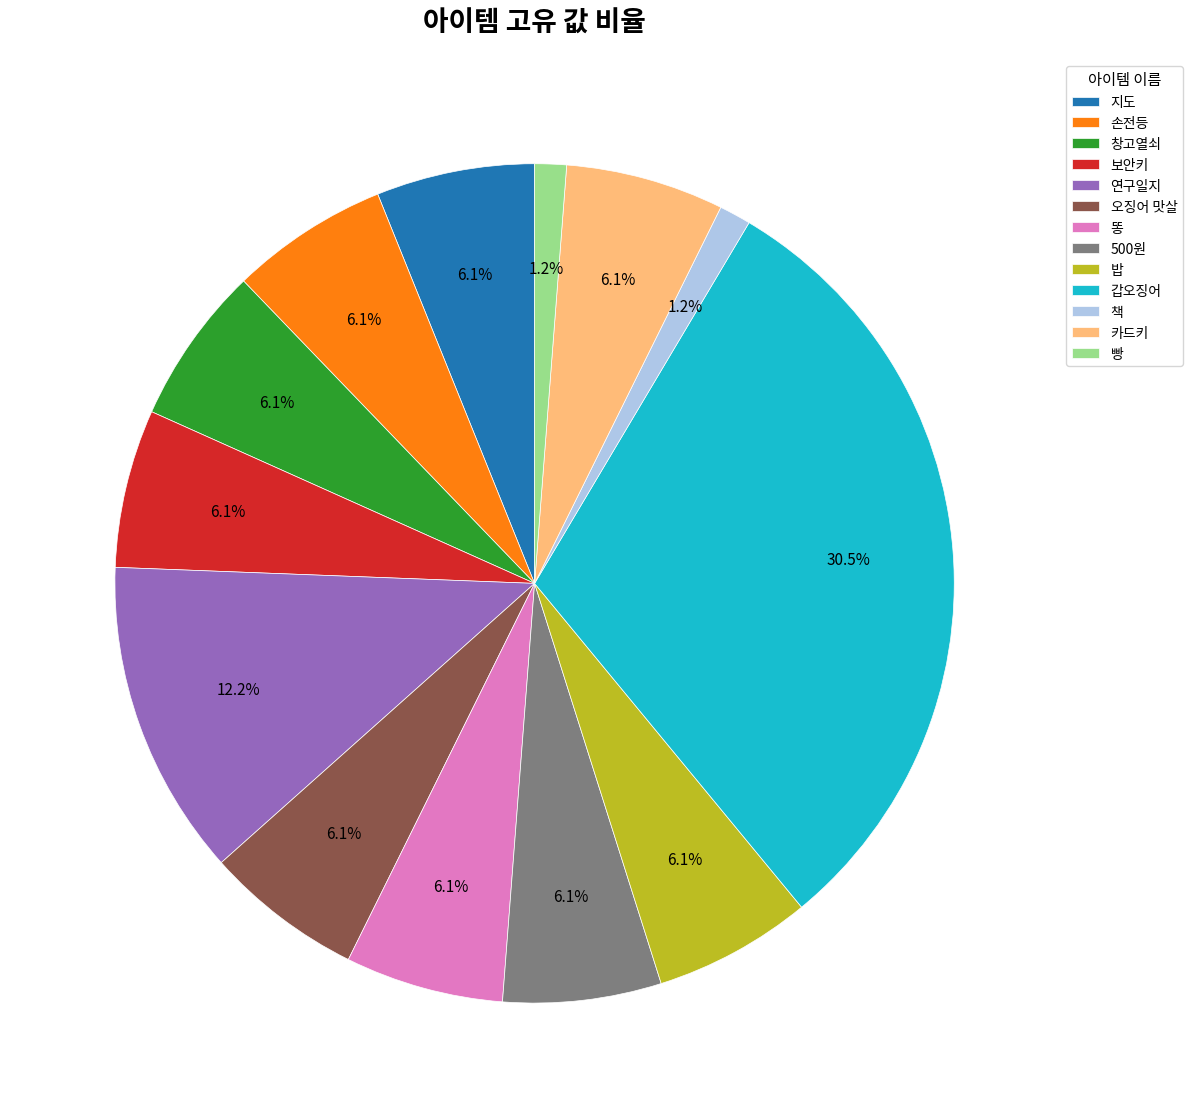

Is there a majority slice in this chart?

No